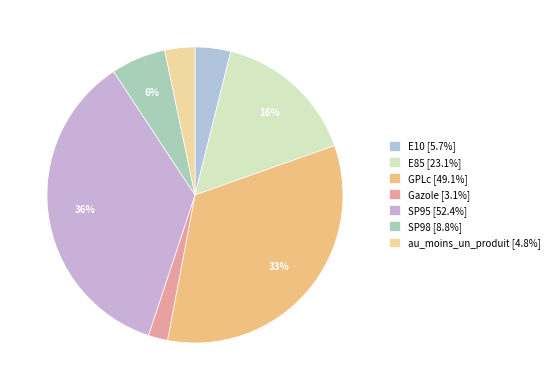

What portion of the pie excludes SP95?

64.4%